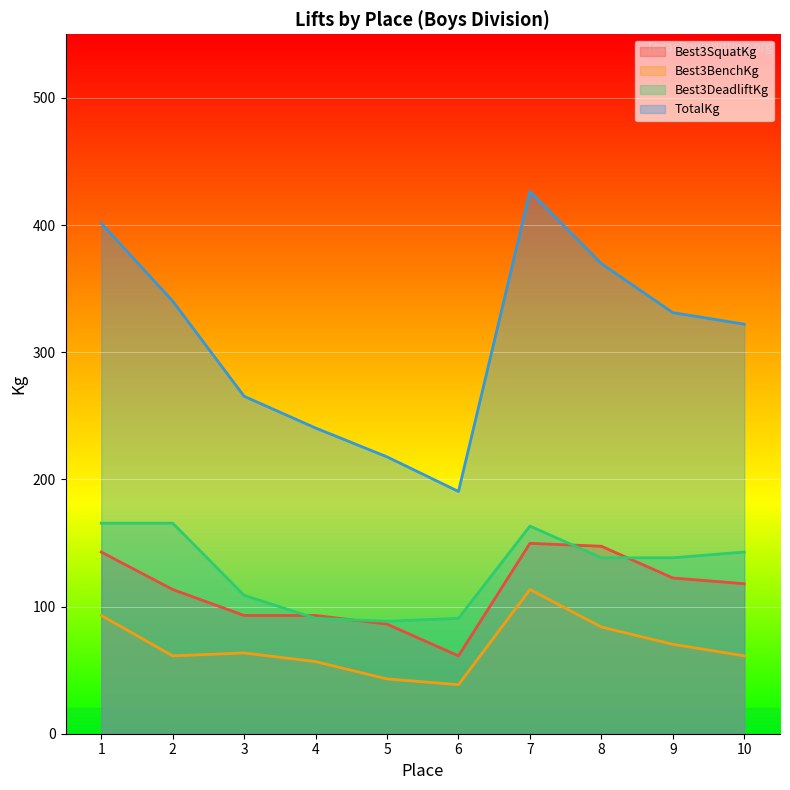

How many data points does each series have?

10